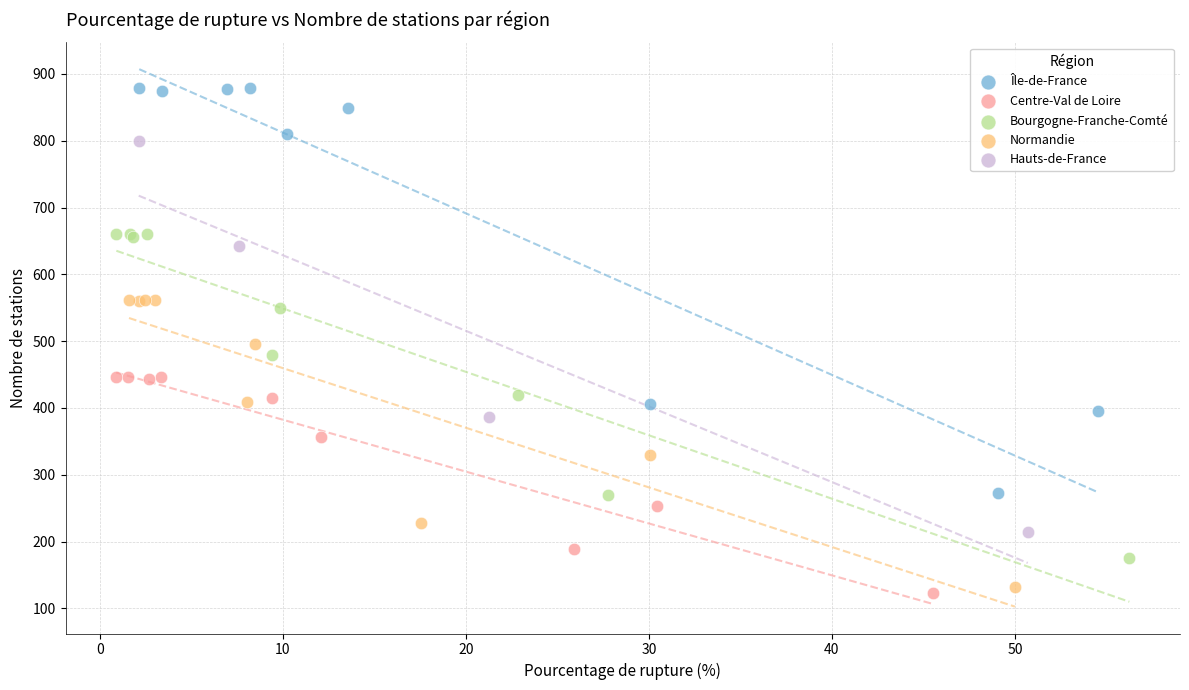

Which series contains the highest Y value?

Île-de-France